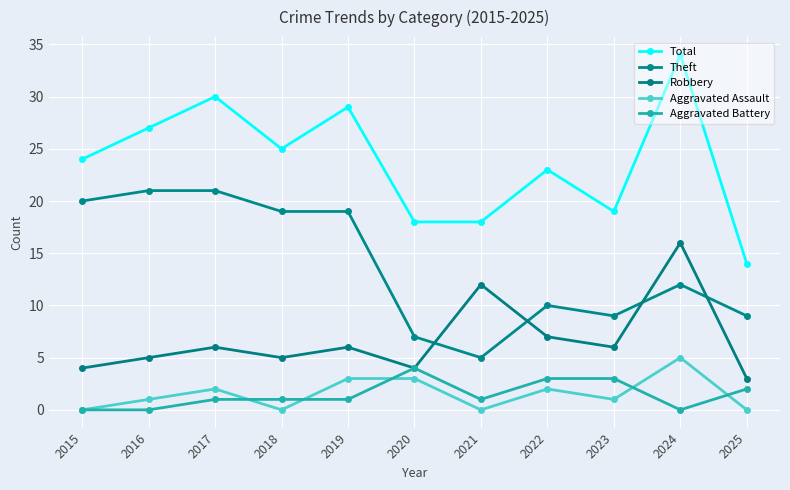

Read the Aggravated Assault value at 2020.

3